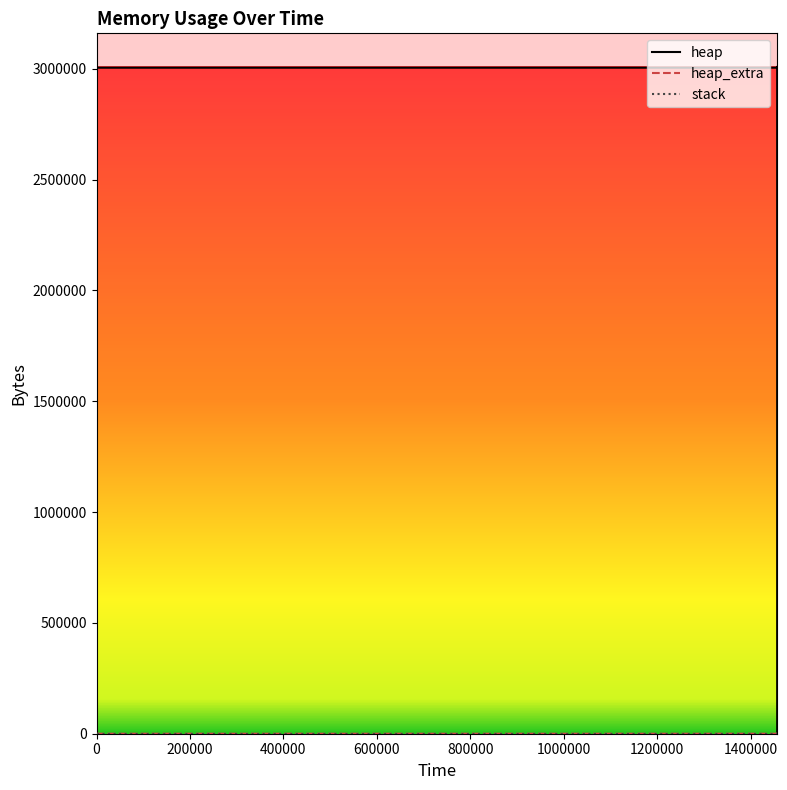

True or false: heap and stack intersect in this chart.

False